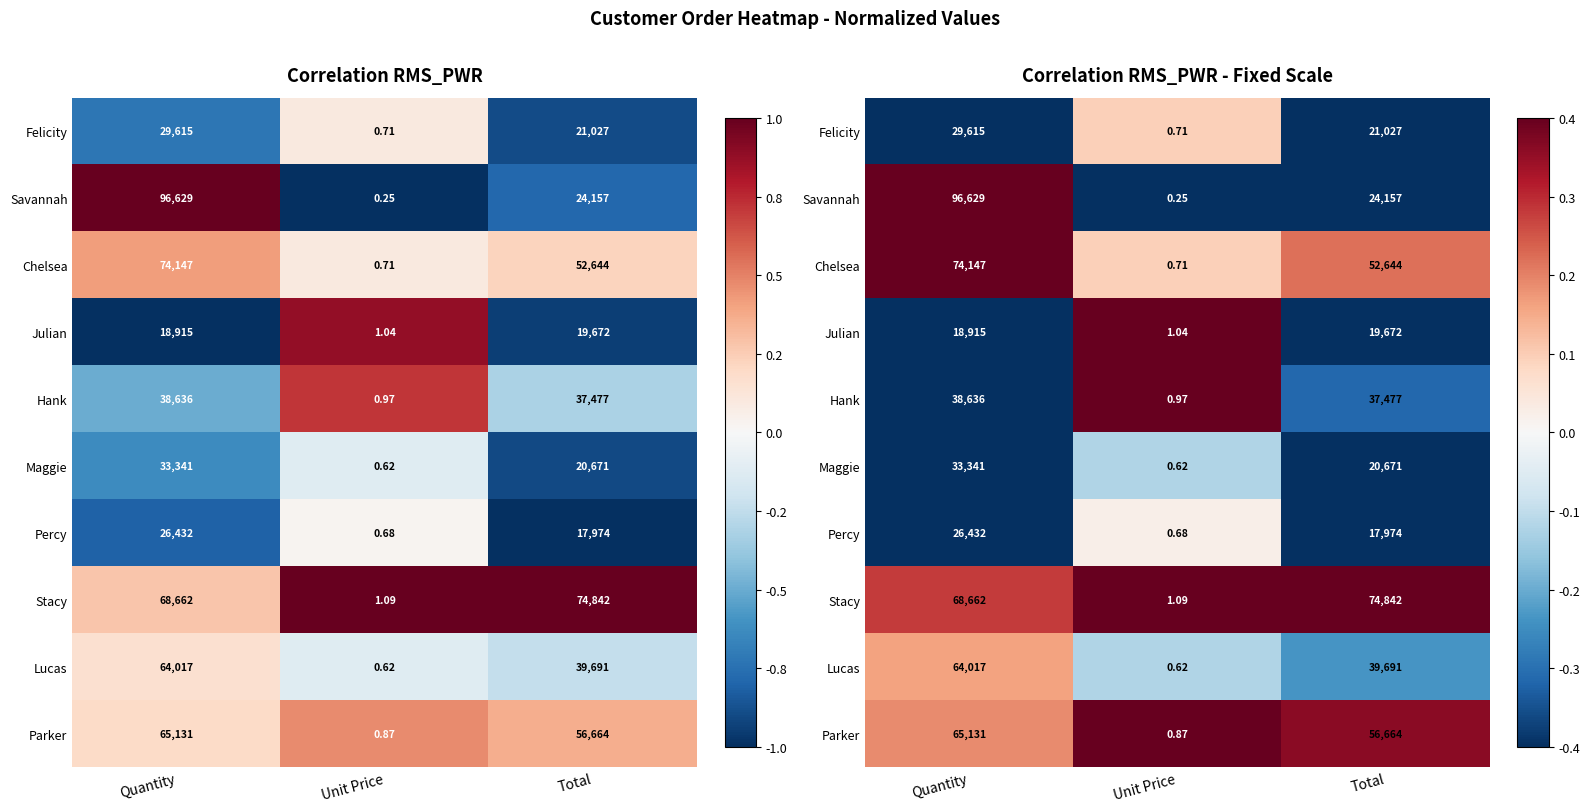

Is it true that Julian equals -1.7 at Quantity?

False